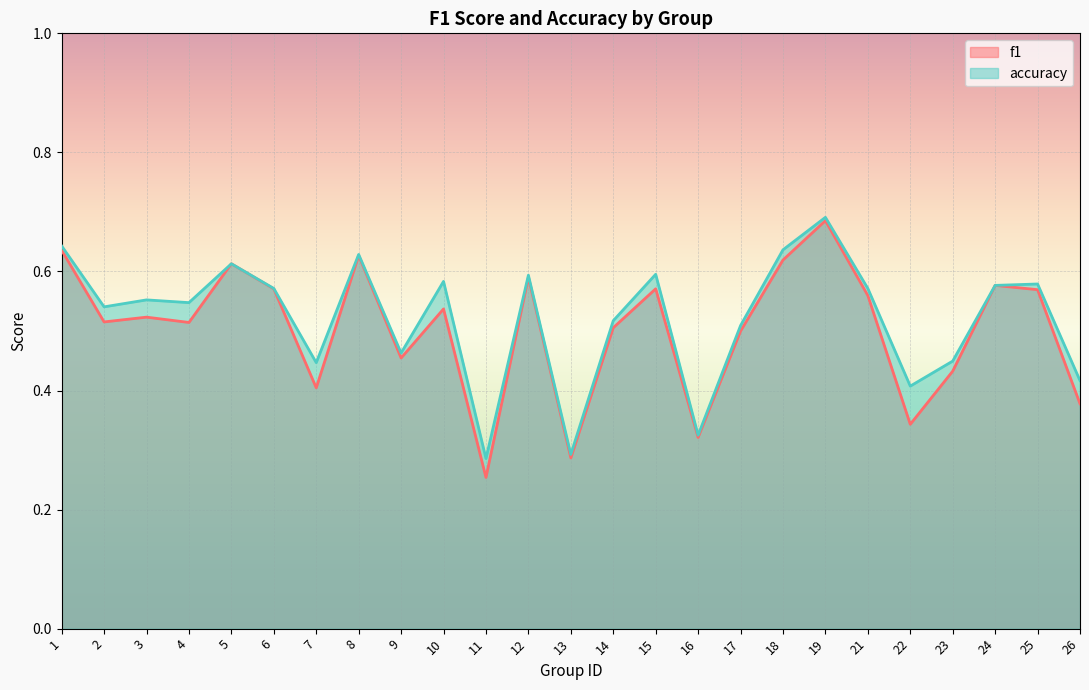

Which has a higher value, 21 or 16?

21